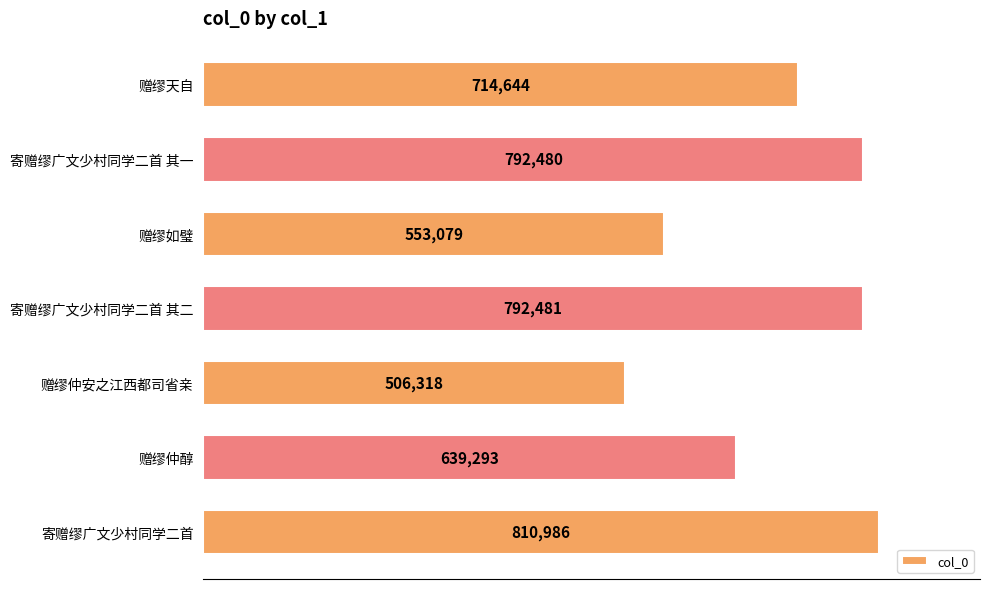

What is the average value?

687040